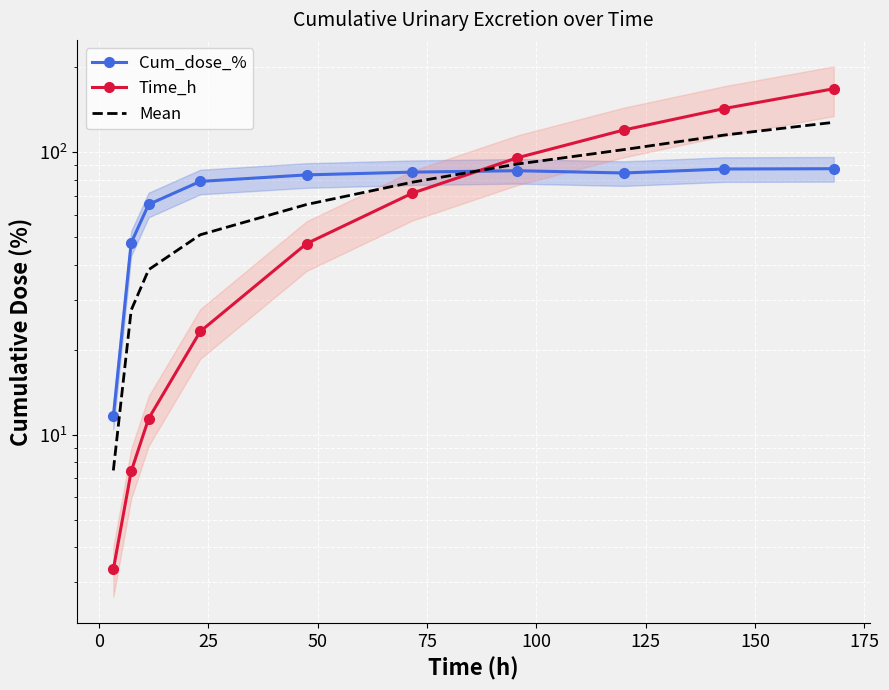

Reading left to right, what are all the values shown in this chart?

Cum_dose_%: 11.6	47.8	65.4	78.9	83.2	85.1	86.1	84.5	87.3	87.5
Time_h: 3.3	7.4	11.4	23.2	47.5	71.7	95.6	120.0	143.0	168.0
Mean: 7.5	27.6	38.4	51.1	65.3	78.4	90.8	102.2	115.2	127.8